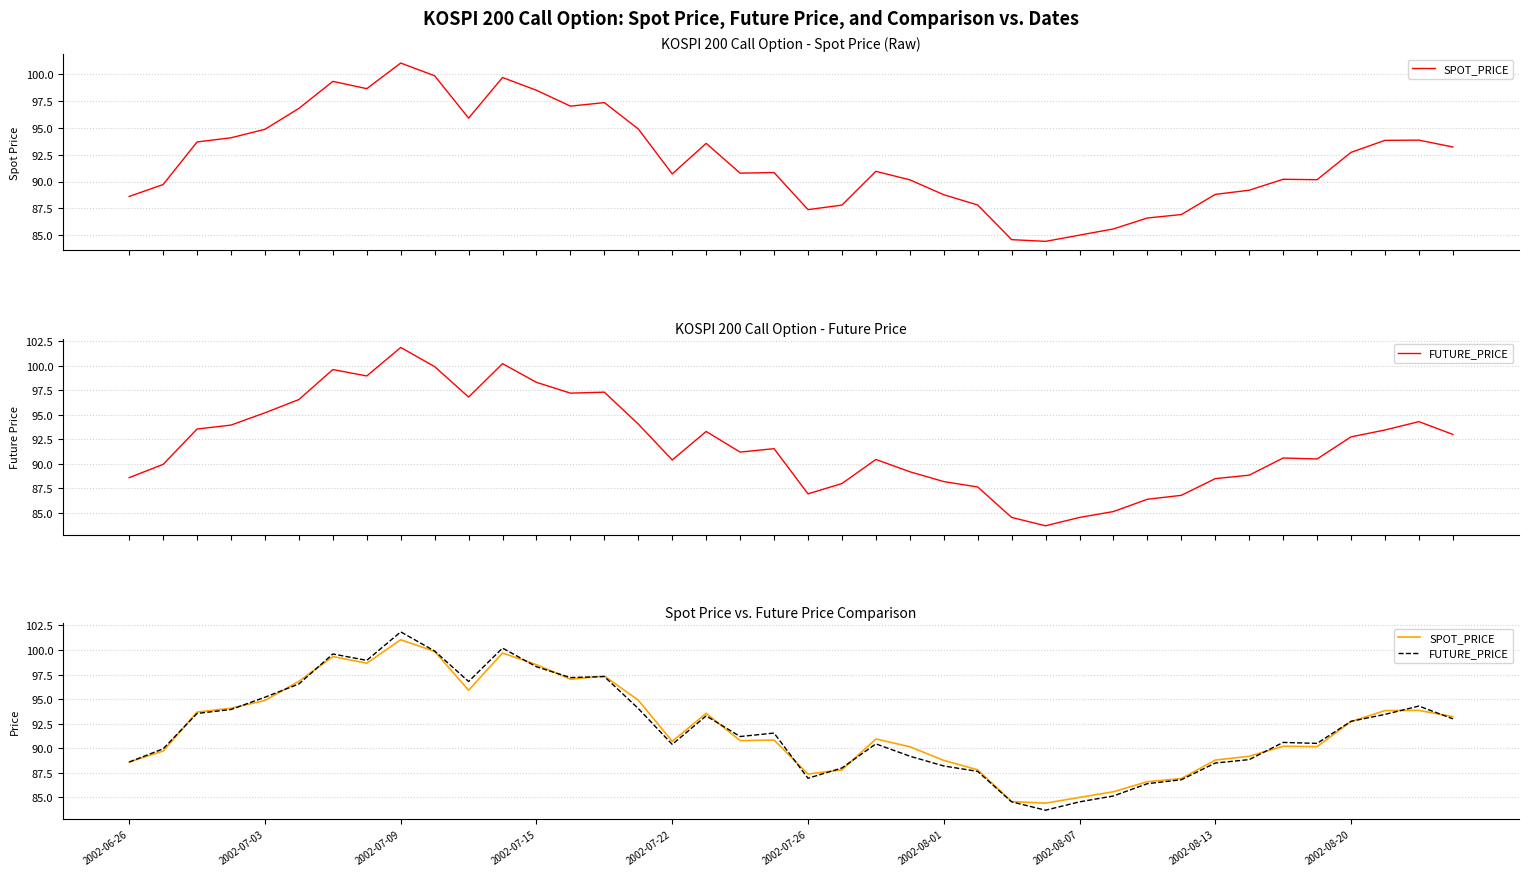

Is it true that SPOT_PRICE equals 179.8 at 2002-07-09?

False